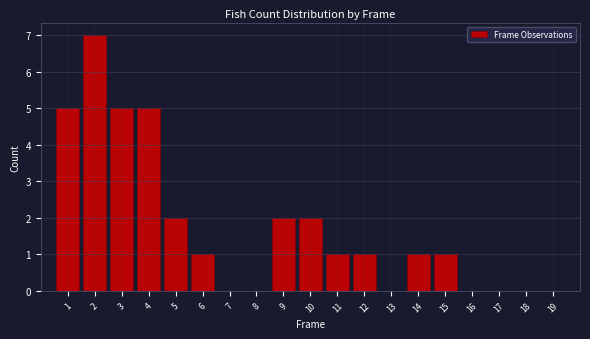

Reading right to left, extract all data points from this chart.

19=0	18=0	17=0	16=0	15=1	14=1	13=0	12=1	11=1	10=2	9=2	8=0	7=0	6=1	5=2	4=5	3=5	2=7	1=5